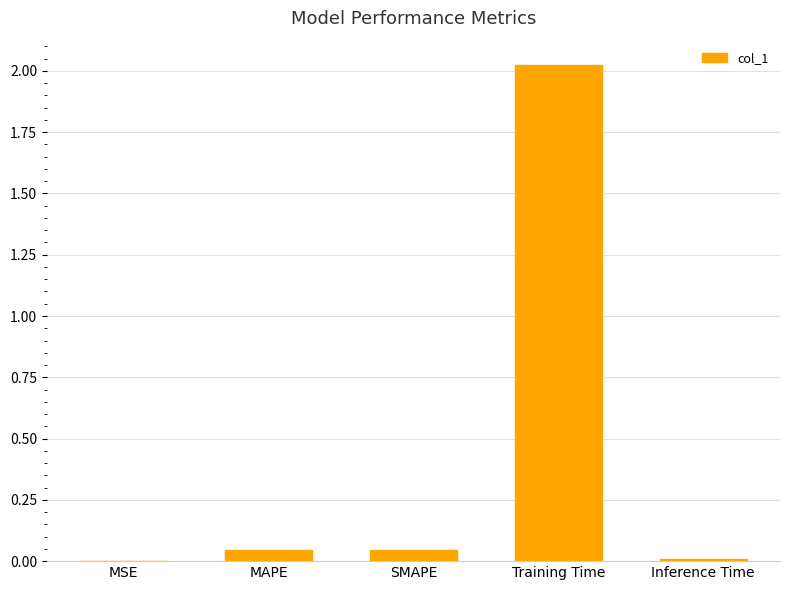

Are the bars grouped side by side (vs. stacked)?

No